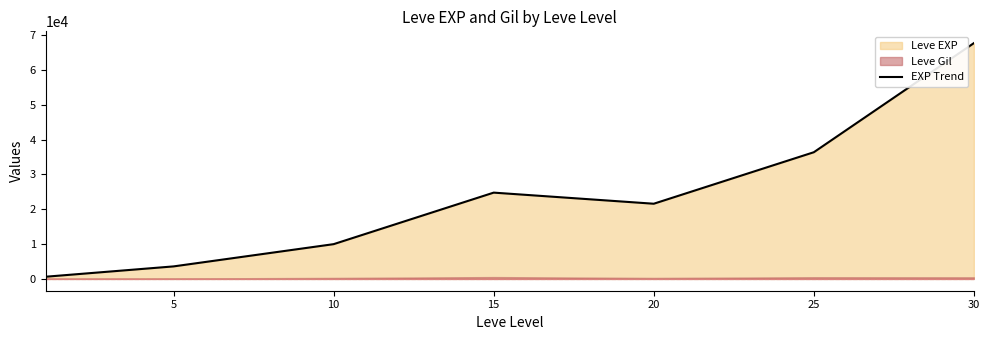

The value at 20 is 21600. True or false?

True